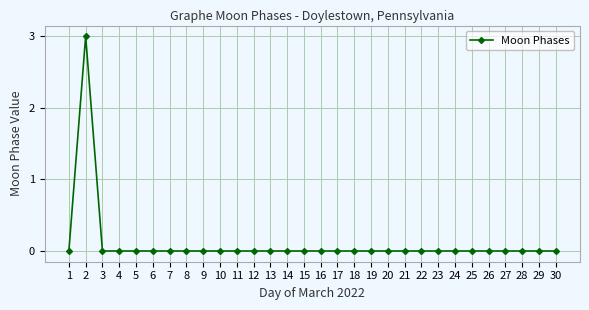

How many lines are shown in the chart?

1